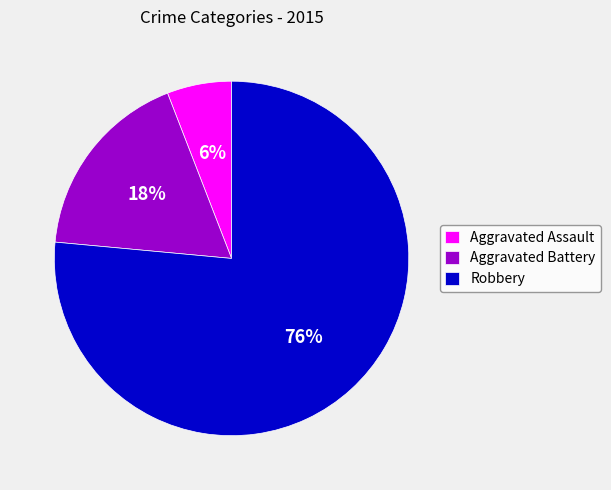

To the nearest percent, what portion does Robbery represent?

76%